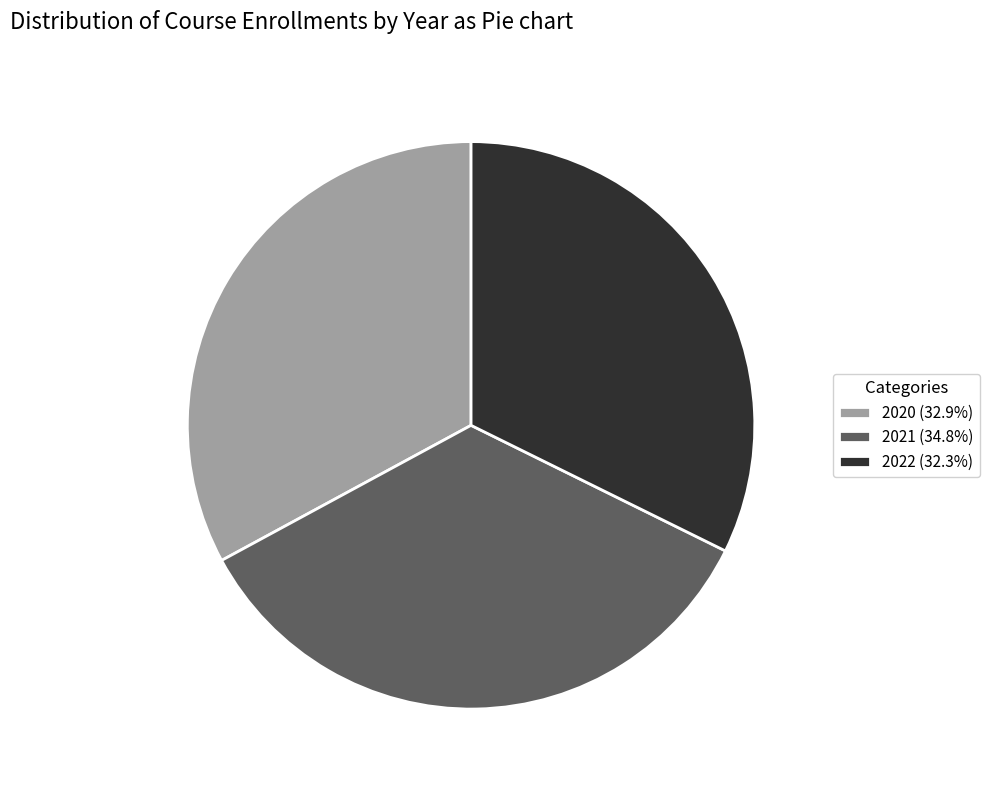

Approximately how many times larger is the value at 2020 compared to 2021?

0.9